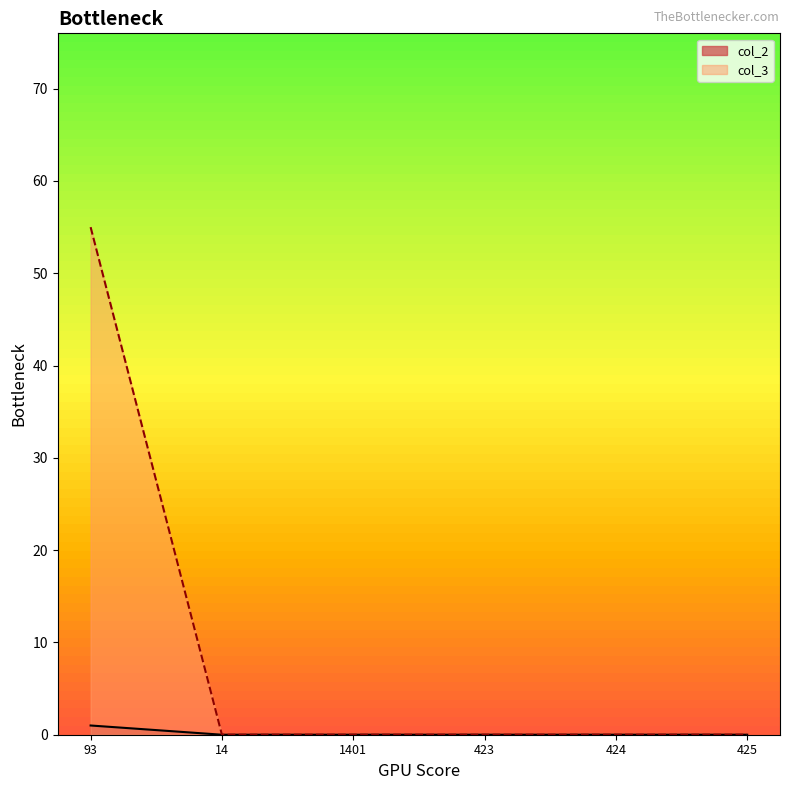

How many data points in col_2 are above 0?

1